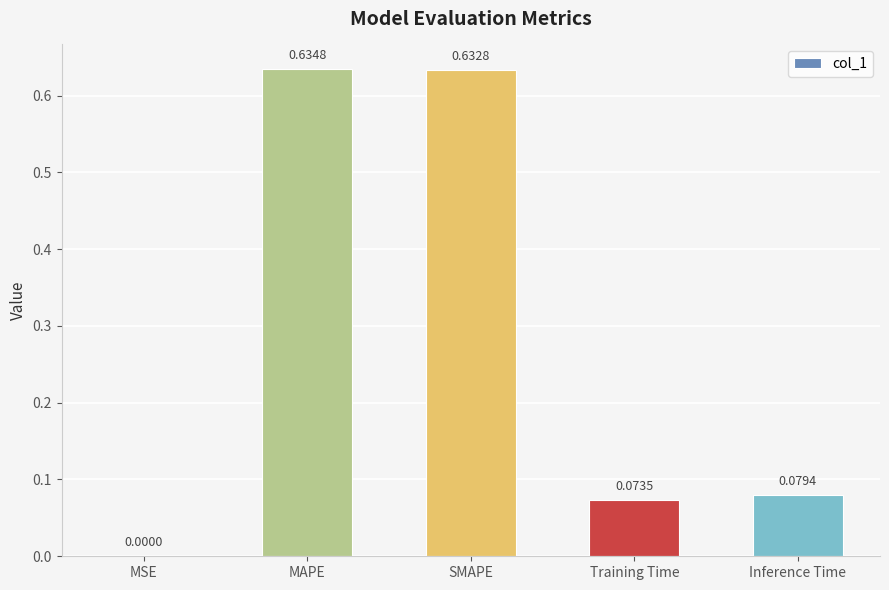

The chart shows a value of 0.4 at MAPE. True or false?

False